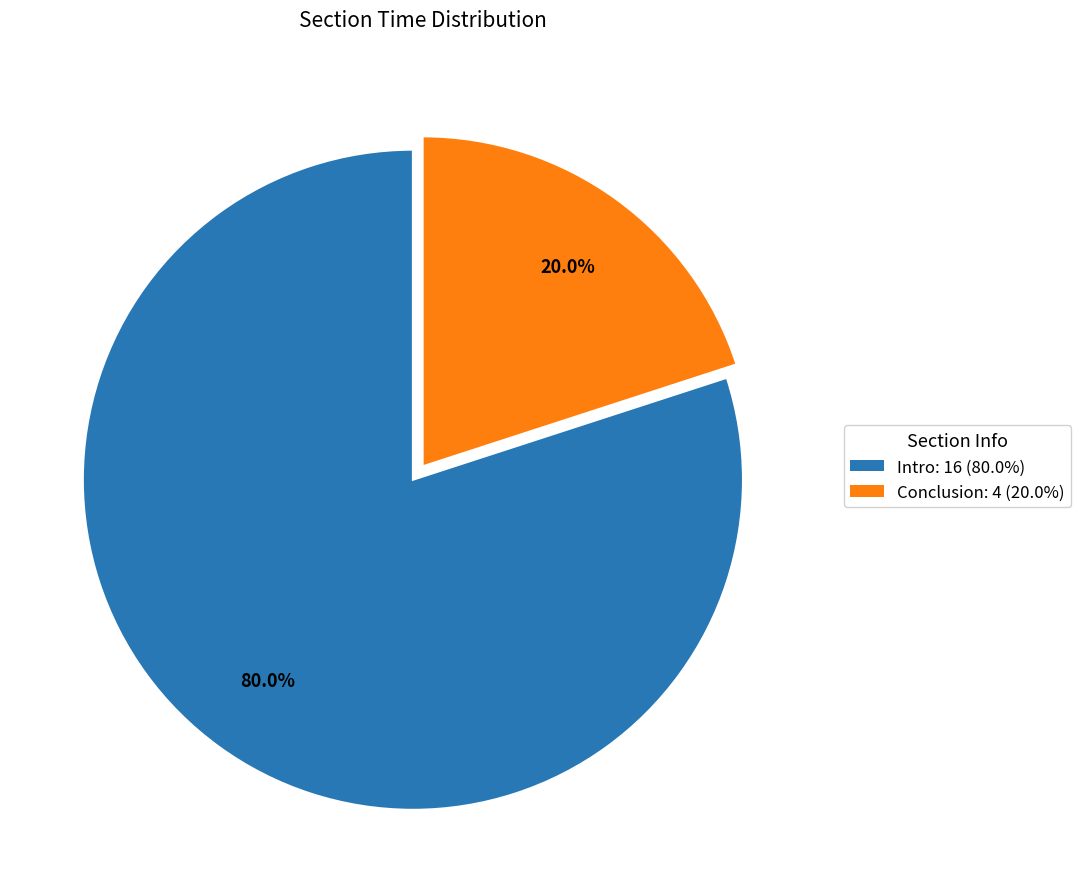

Does any single category account for the majority?

Yes